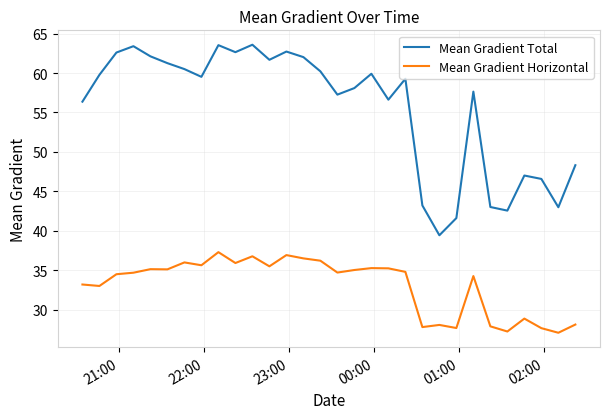

True or false: Mean Gradient Horizontal and Mean Gradient Total intersect in this chart.

False